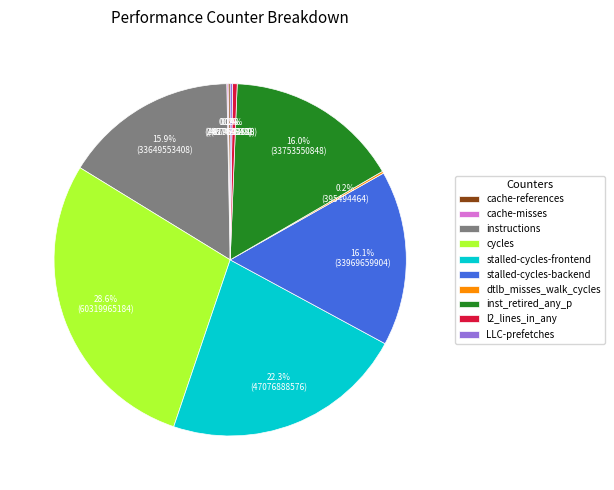

Does any single category account for the majority?

No